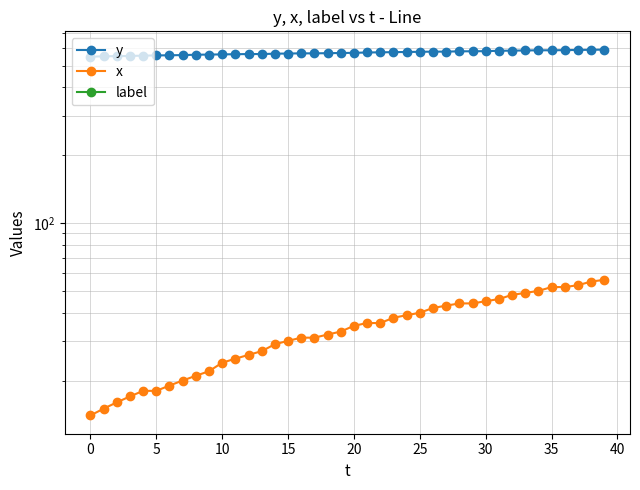

True or false: y and x cross at least once.

False